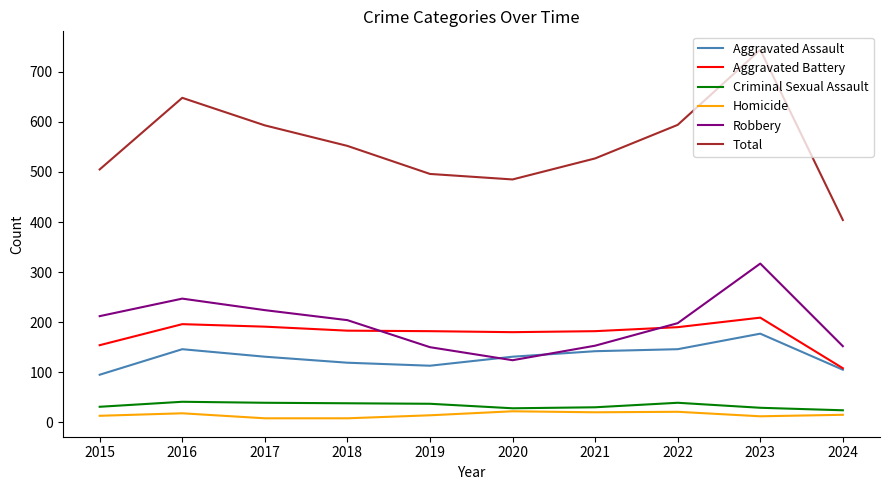

Which series has the widest spread of values?

Total